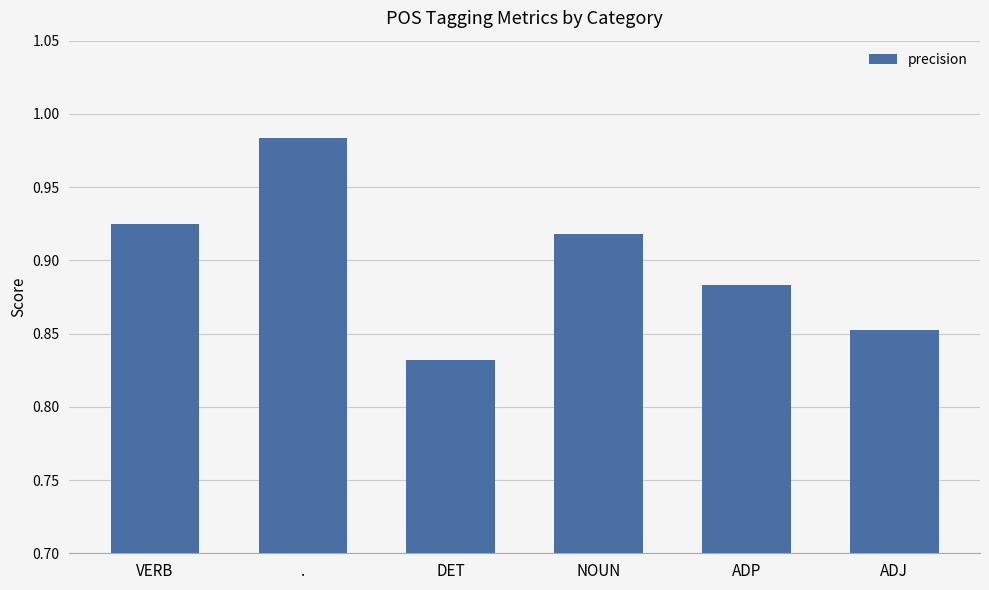

What is the label of the 6th bar from the left?

ADJ